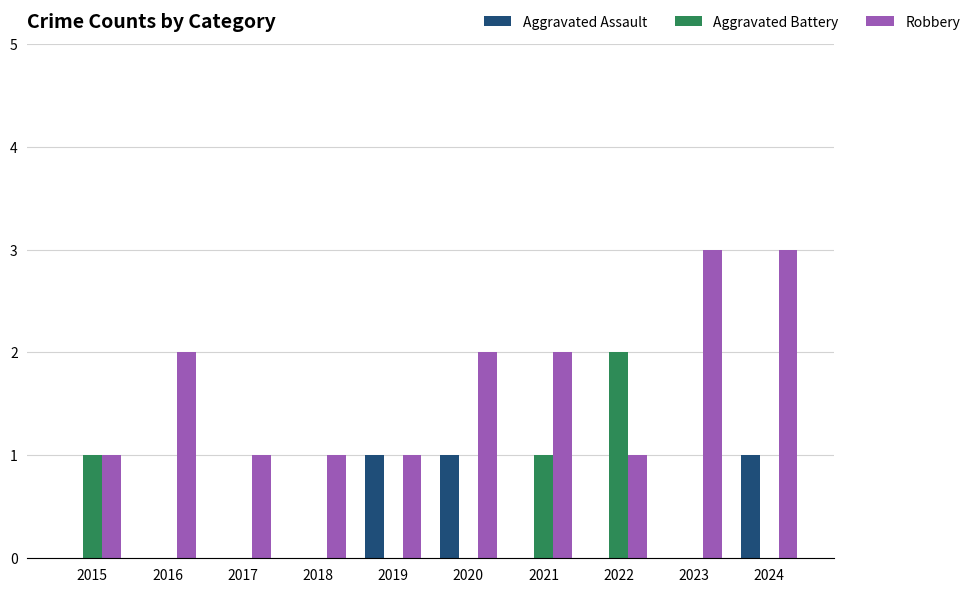

Is it true that Aggravated Assault equals 1 at 2019?

True